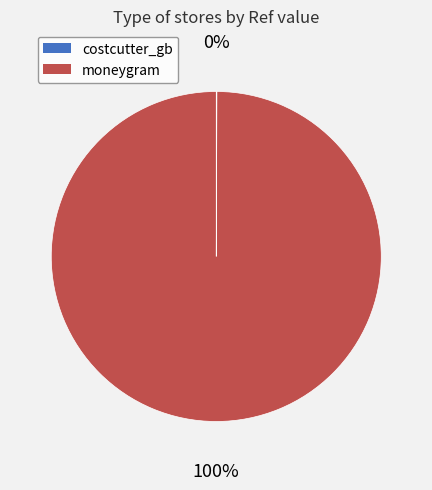

The moneygram slice represents 100% of the pie. True or false?

True